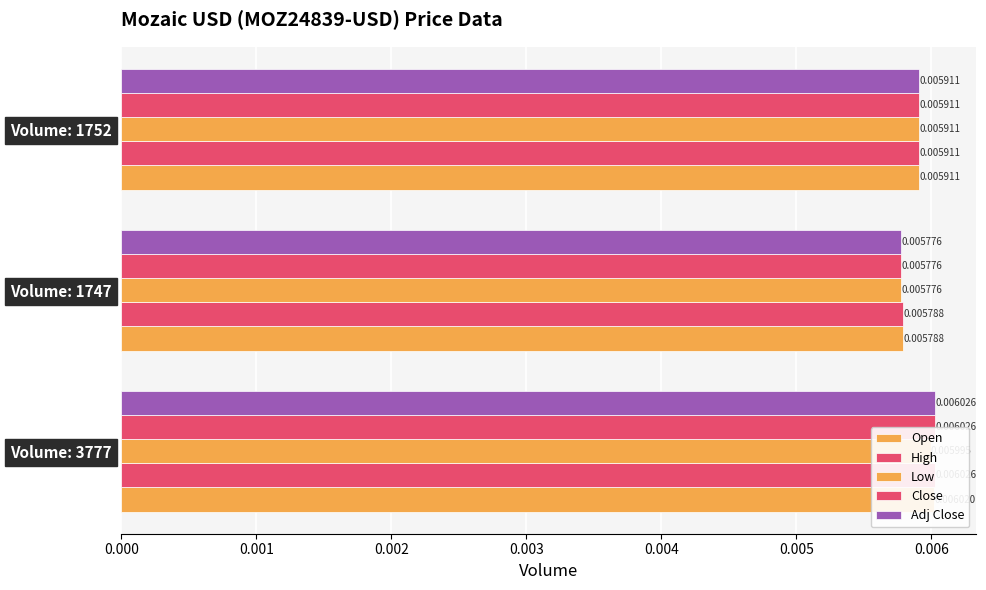

Rank the categories by Close value from lowest to highest.

0.001, 0.002, 0.000